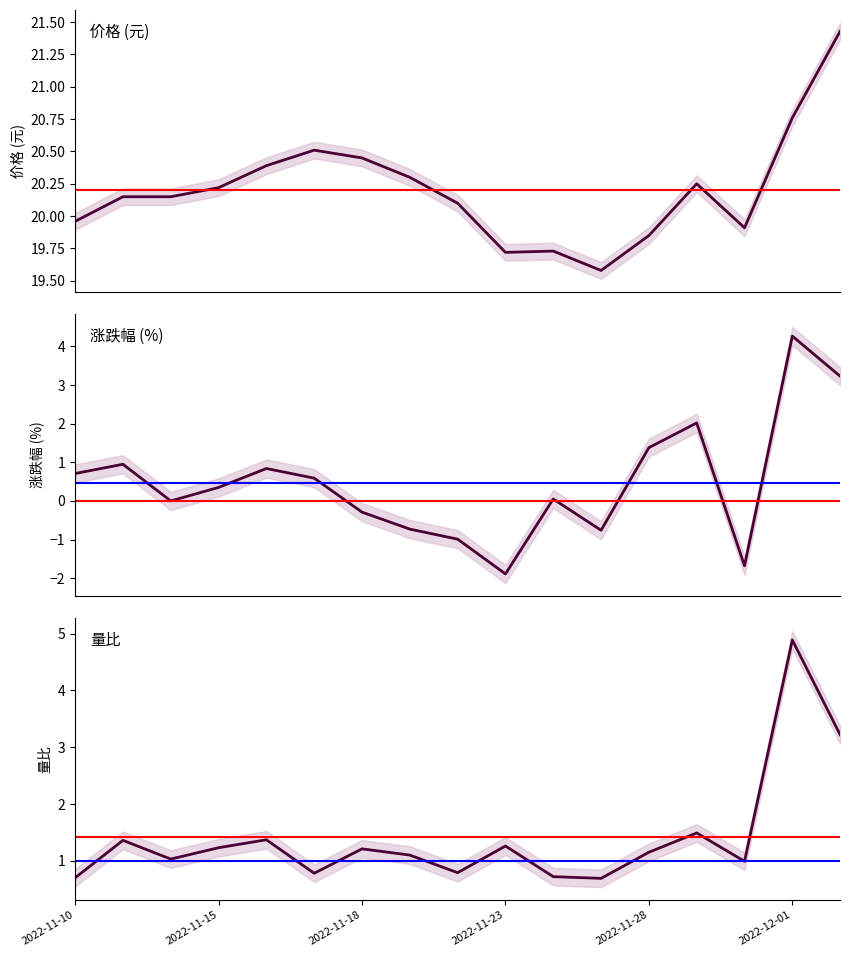

Is this an area chart (filled region under the line)?

No